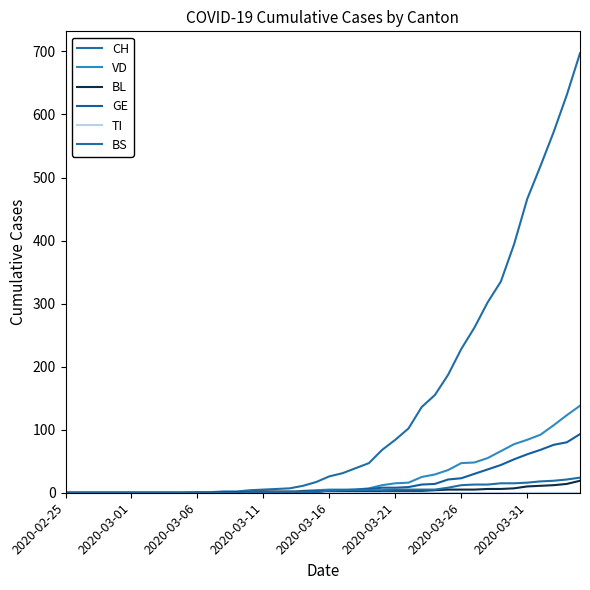

True or false: TI has more than 1 points higher than both neighbors.

False